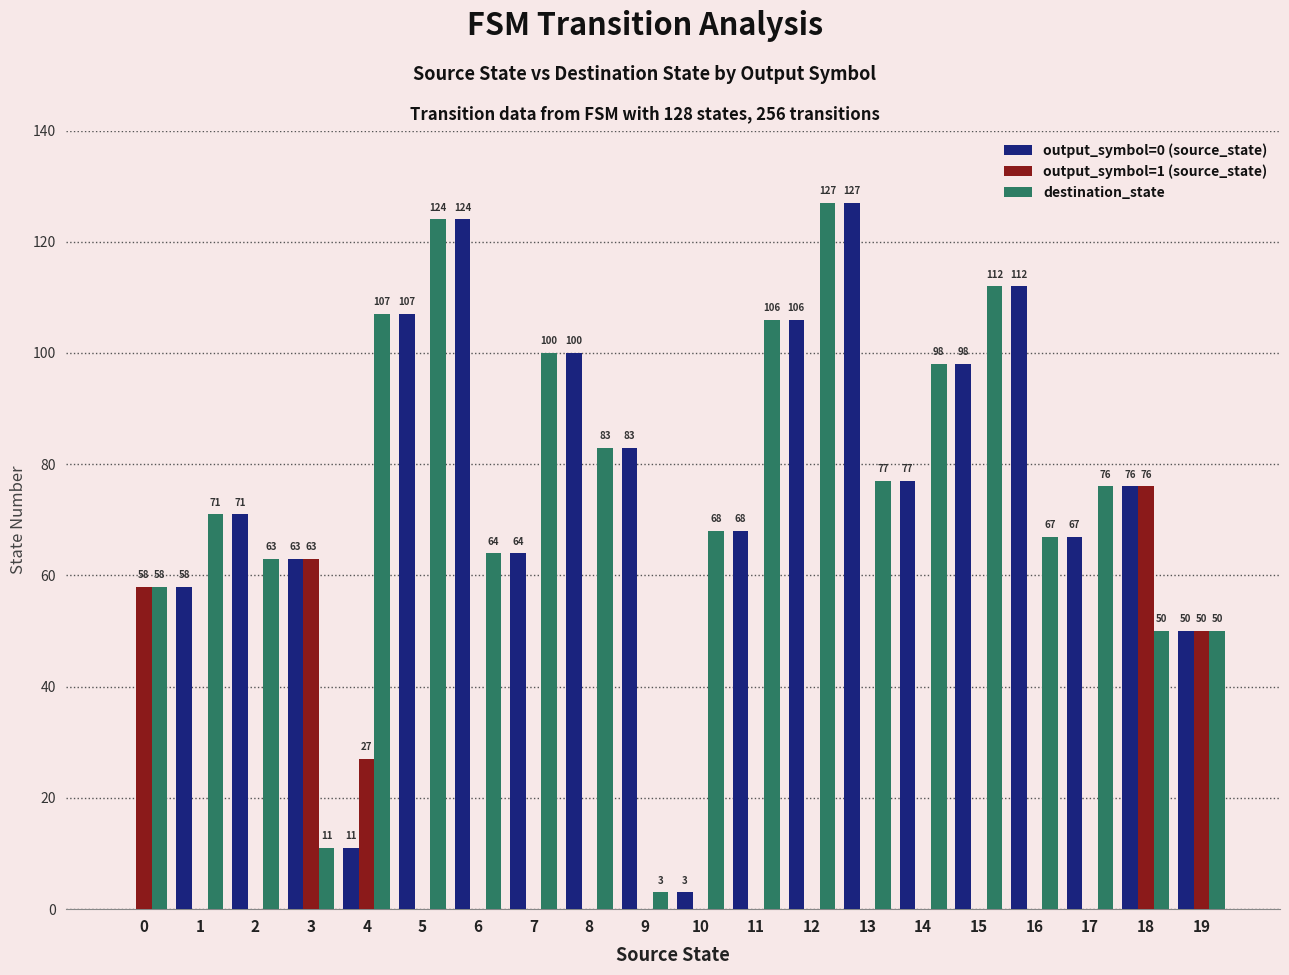

Is the value of destination_state at 15 greater than the value of output_symbol=0 (source_state) at 14?

Yes